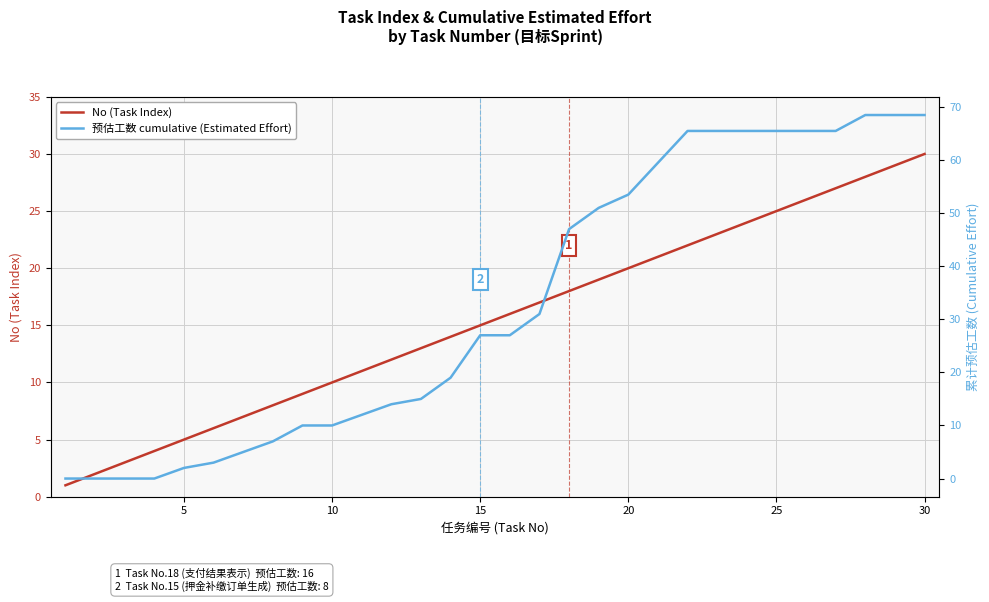

At which label does No (Task Index) reach its peak?

30